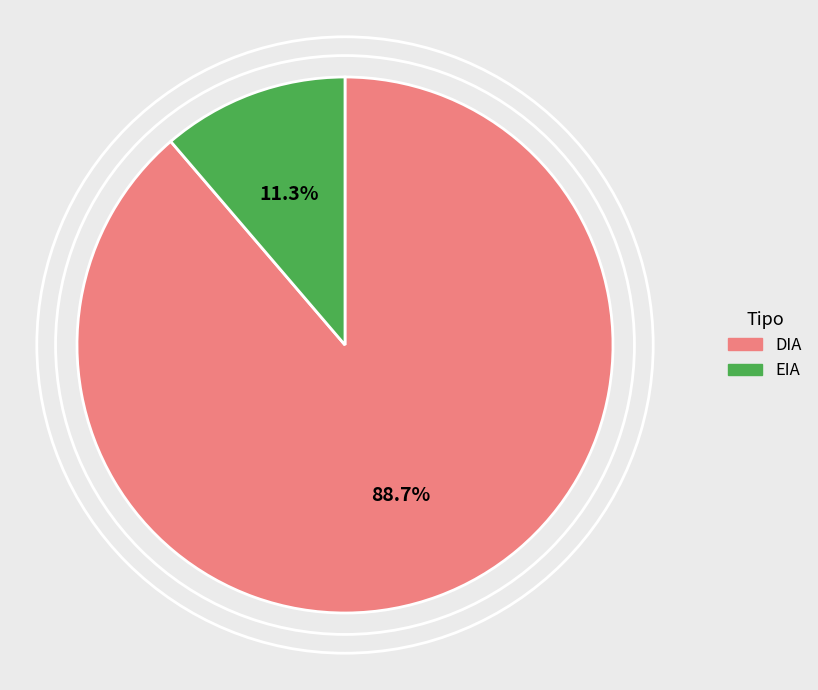

Rank the categories by value from highest to lowest.

DIA, EIA